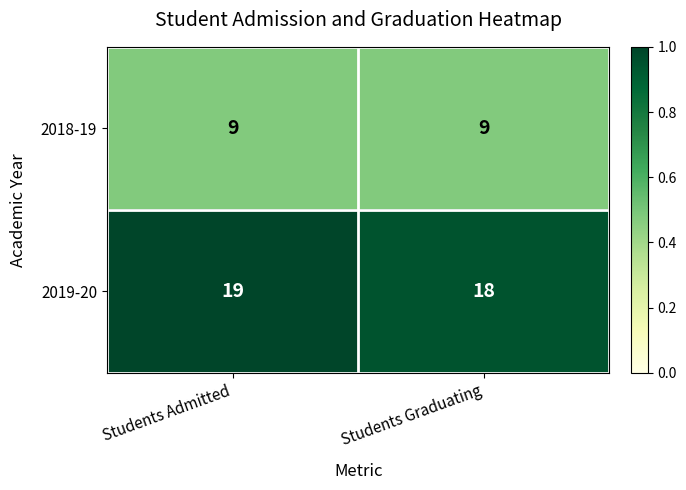

What is the lowest value of the 2019-20 series?

18